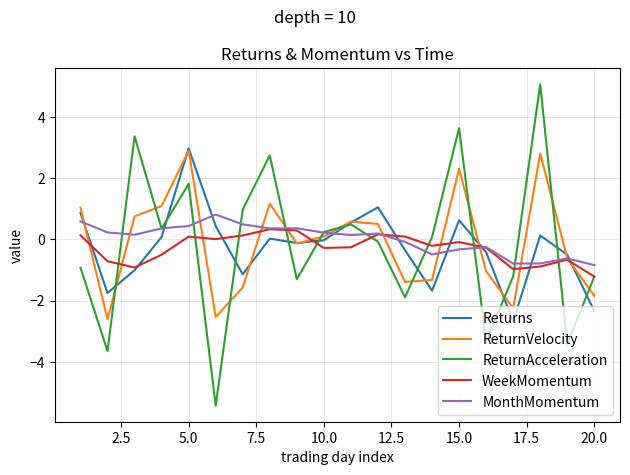

Which series has the largest range (max minus min)?

ReturnAcceleration